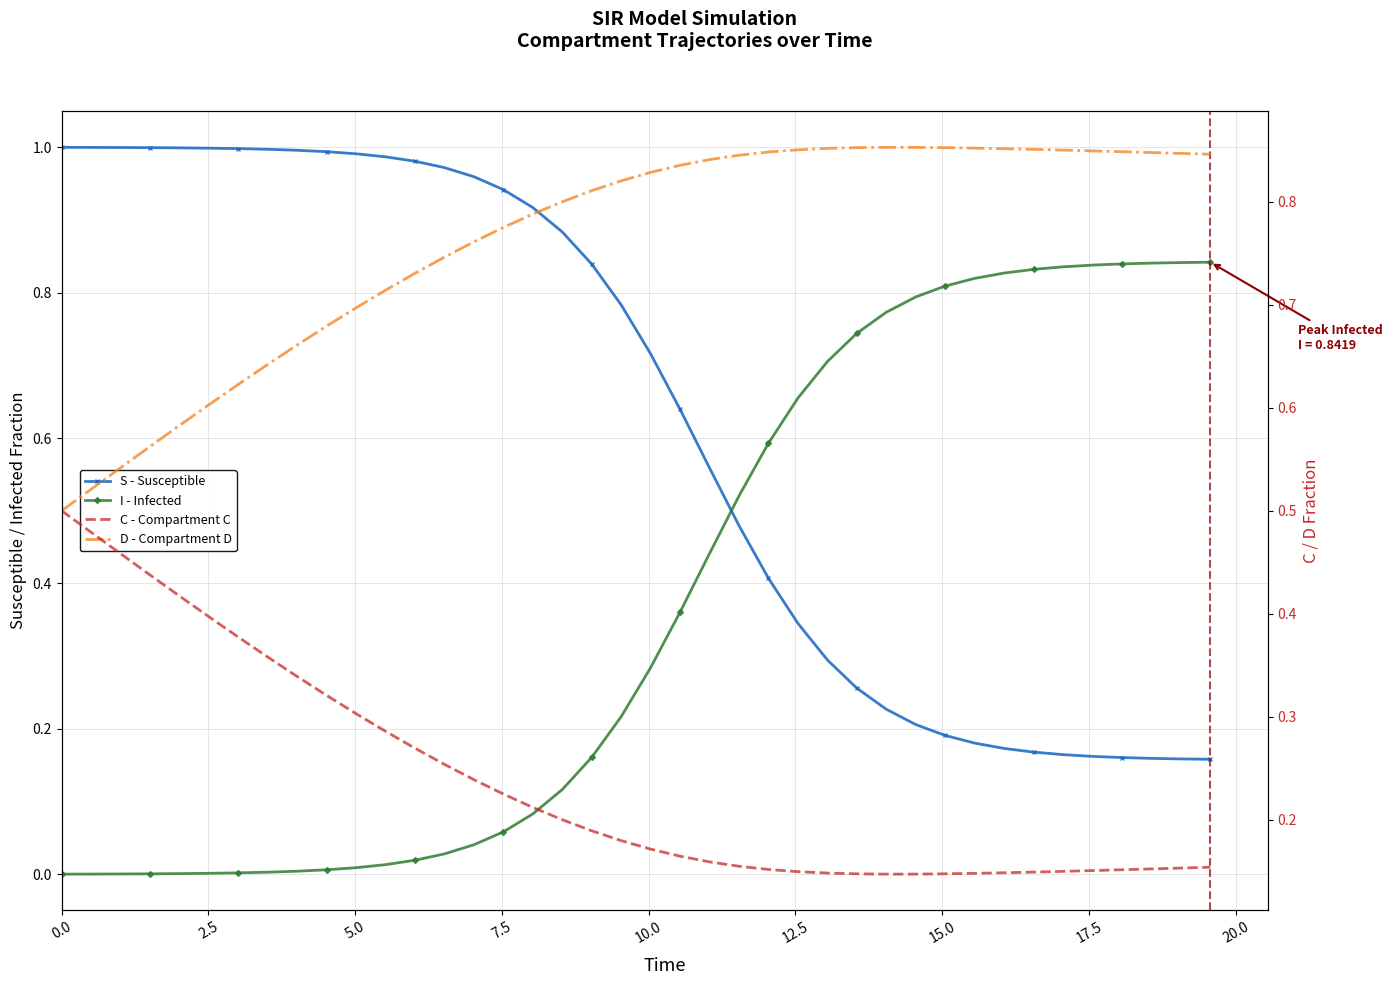

How many series are shown in this chart?

4